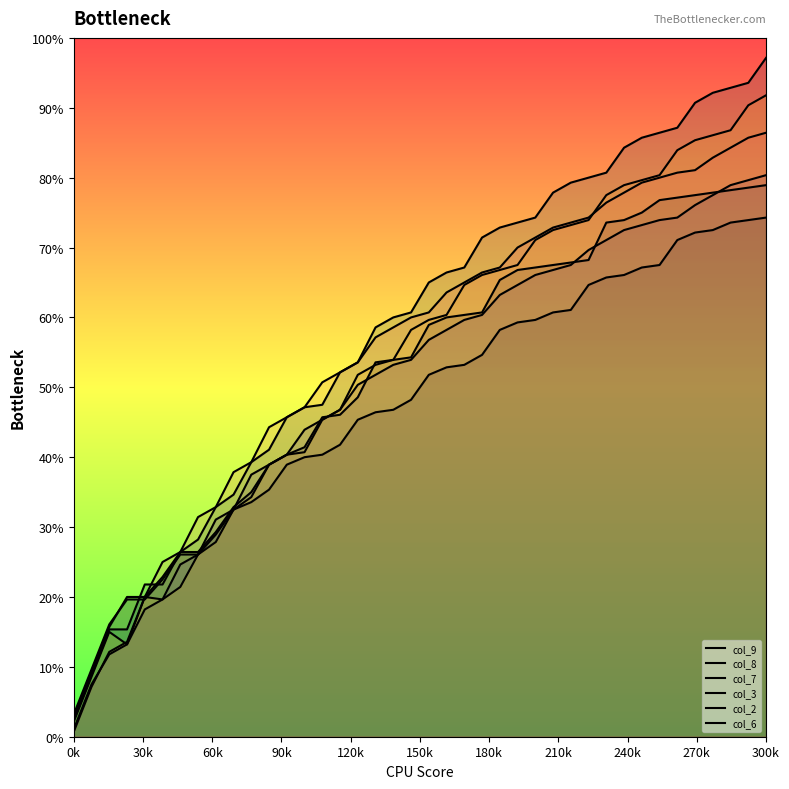

Is the value of col_2 at 20 greater than the value of col_9 at 26?

Yes